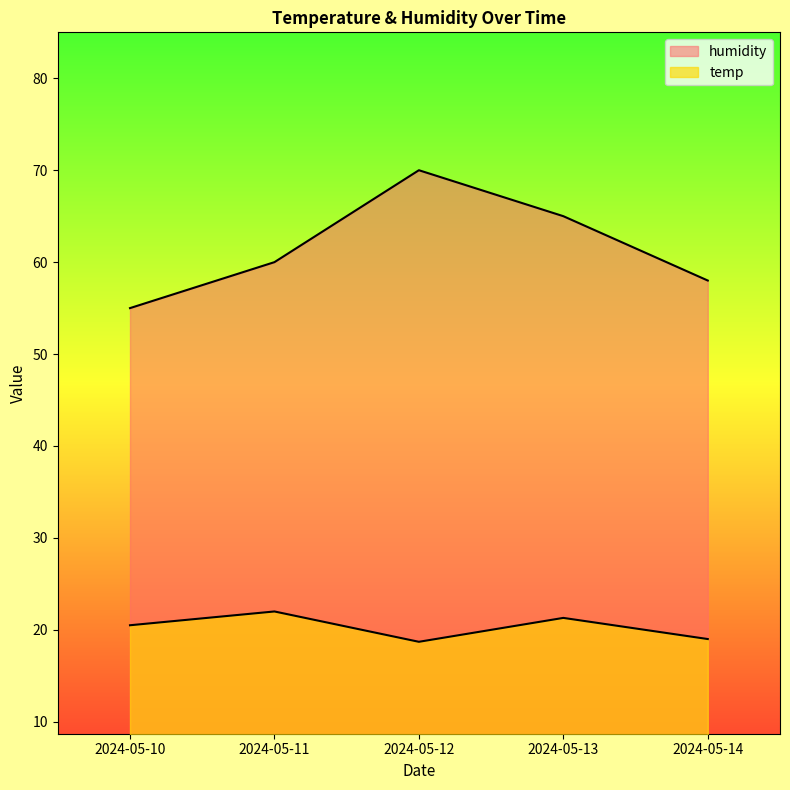

At which label does humidity first exceed 60?

2024-05-12